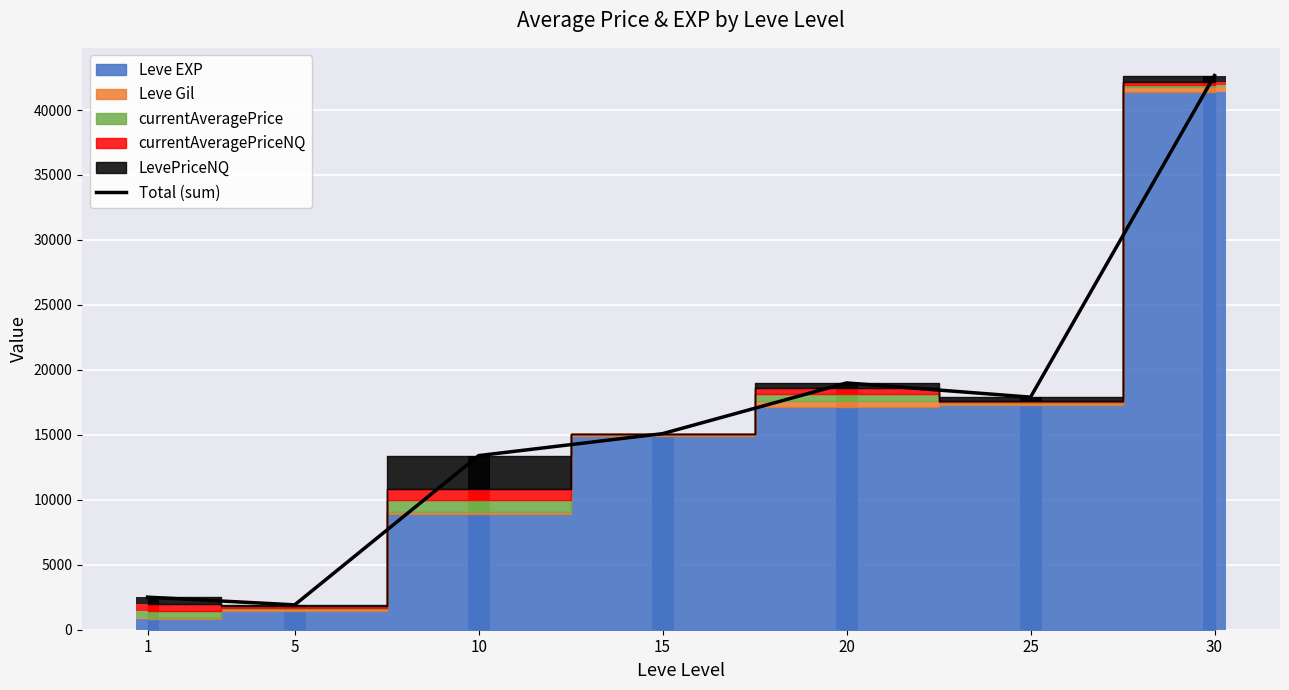

What is the smallest value displayed?

1913.0